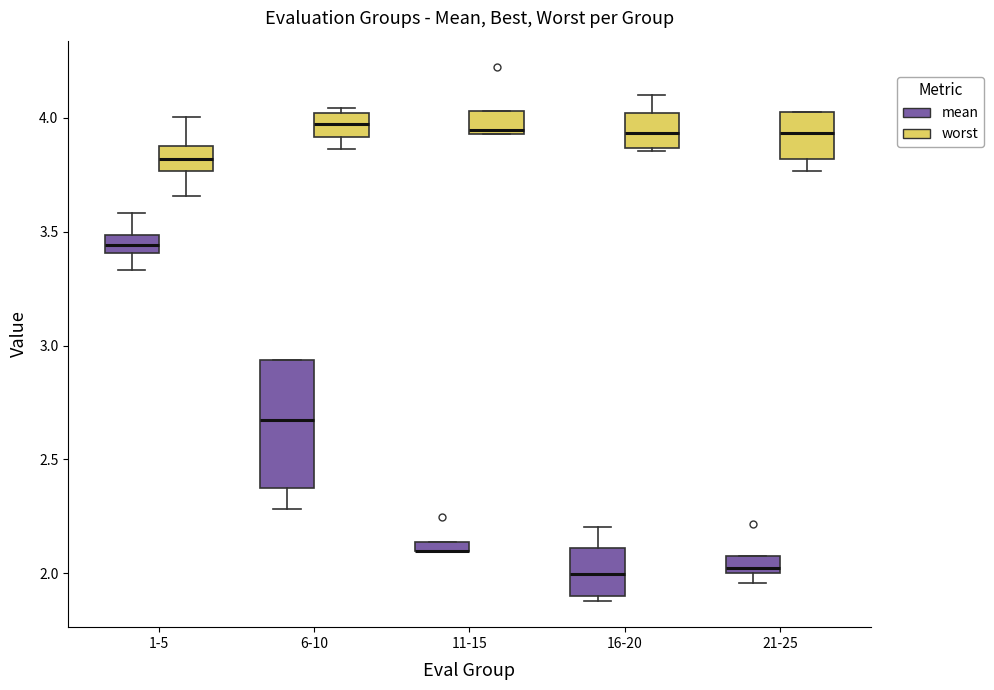

Where does the lower whisker of the box for 1-5 (worst) end on the y-axis? The values are not printed on the chart, so give them approximately, as read against the axis.

3.65